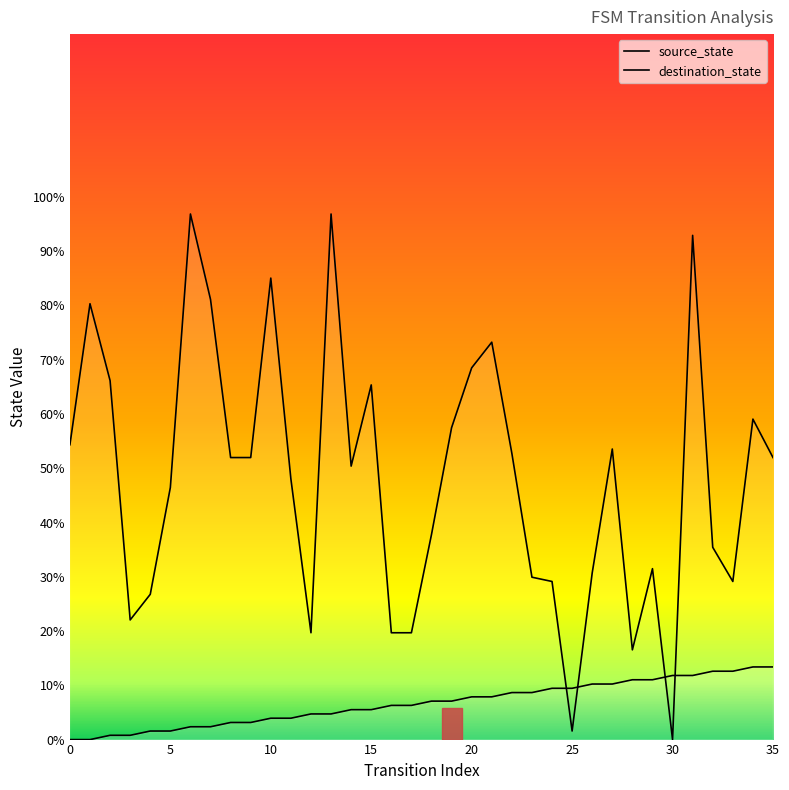

Is the value of source_state at 34 greater than the value of destination_state at 15?

No